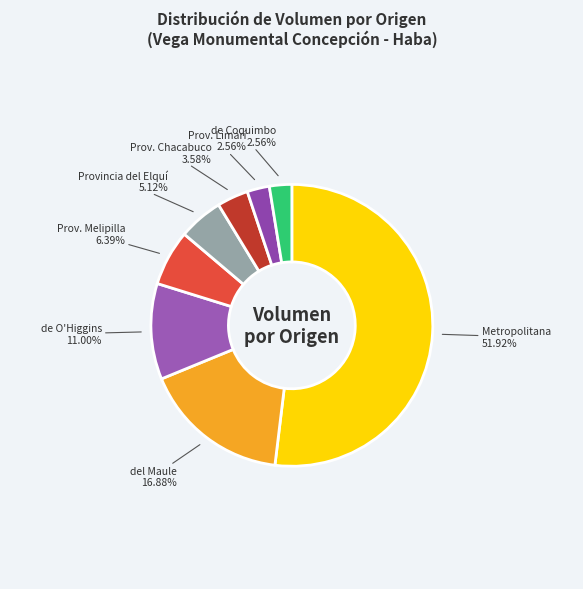

Is there a majority slice in this chart?

Yes